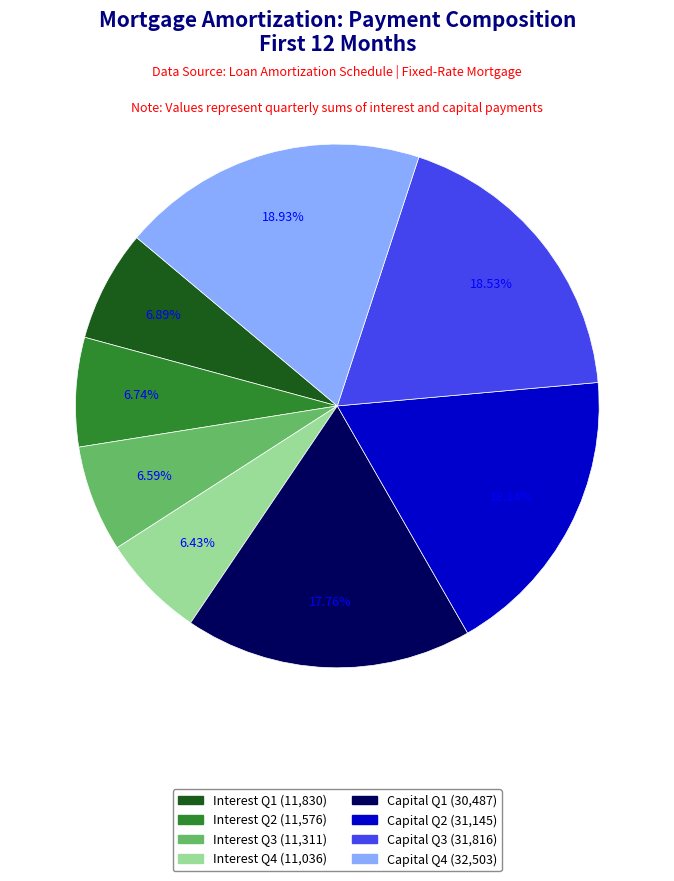

Does any single category account for the majority?

No